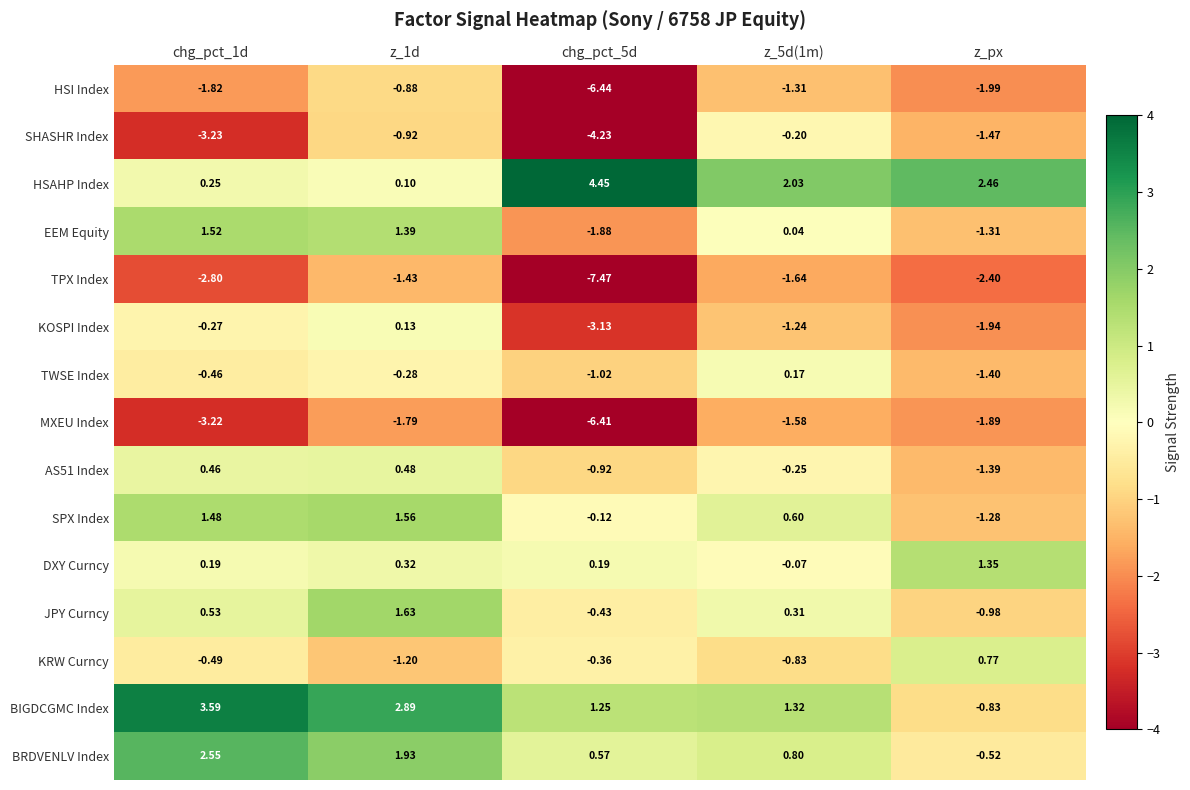

Which series has the largest total across all categories?

HSAHP Index